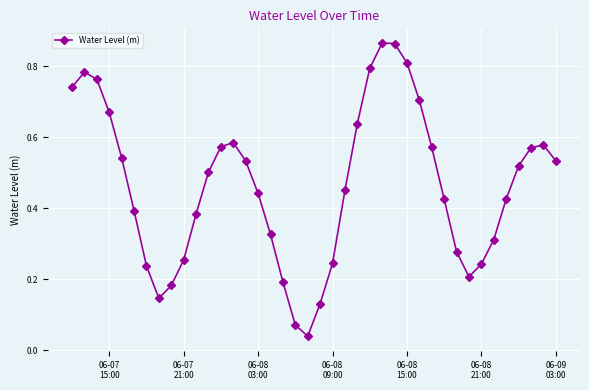

How many points are higher than both their immediate neighbors (excluding endpoints)?

4